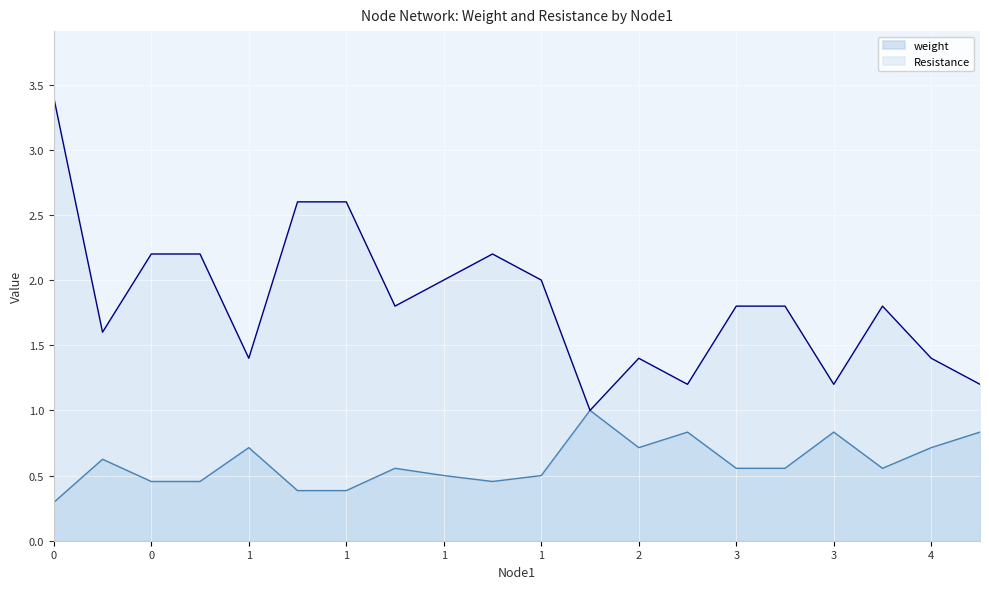

Reading right to left, transcribe all the data shown in this chart.

weight: 0.8	0.7	0.6	0.8	0.6	0.6	0.8	0.7	1.0	0.5	0.5	0.5	0.6	0.4	0.4	0.7	0.5	0.5	0.6	0.3
Resistance: 1.2	1.4	1.8	1.2	1.8	1.8	1.2	1.4	1.0	2.0	2.2	2.0	1.8	2.6	2.6	1.4	2.2	2.2	1.6	3.4